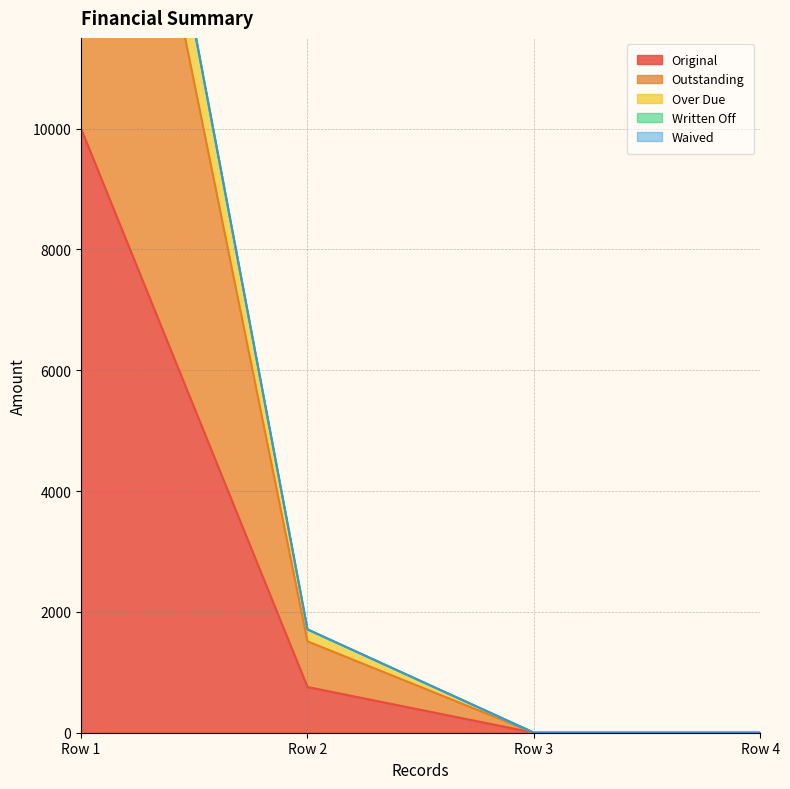

How many values in Outstanding are above zero?

2